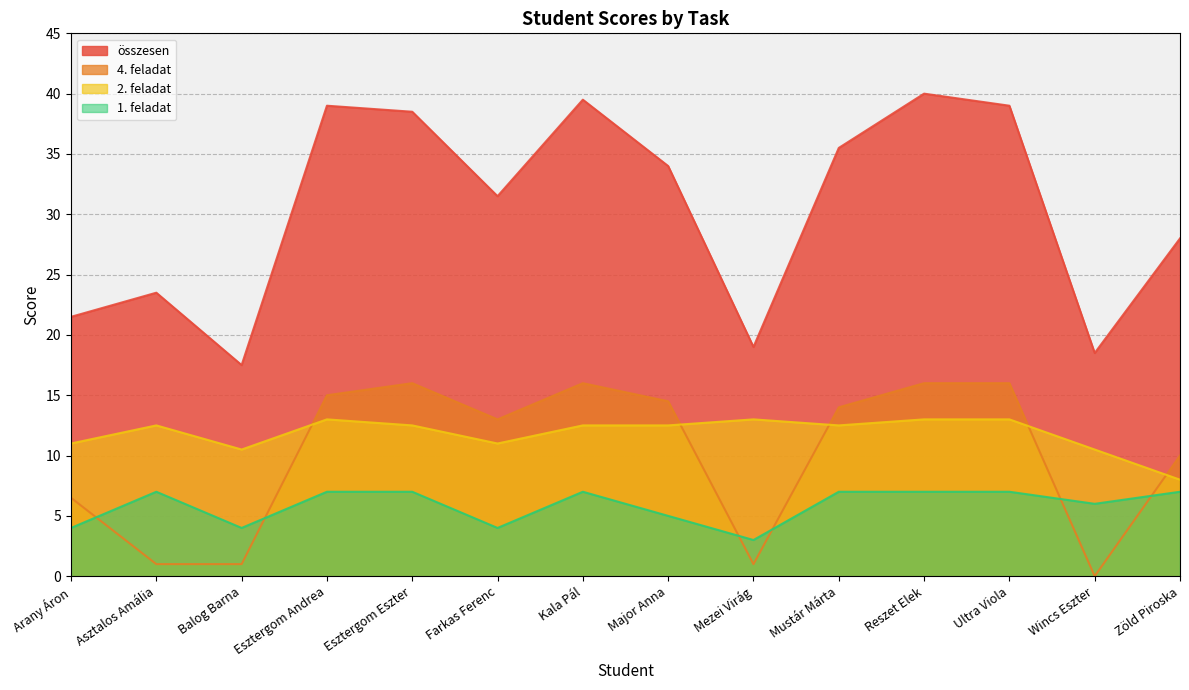

At which label does összesen reach its minimum?

Balog Barna